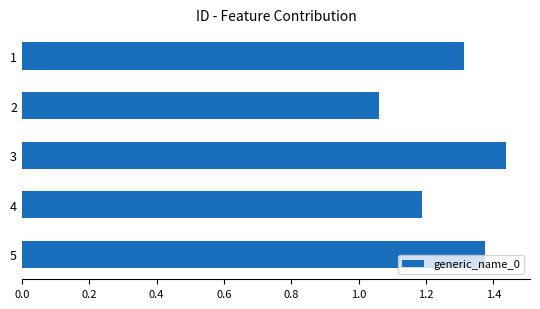

Which category has the lowest value across all series?

2